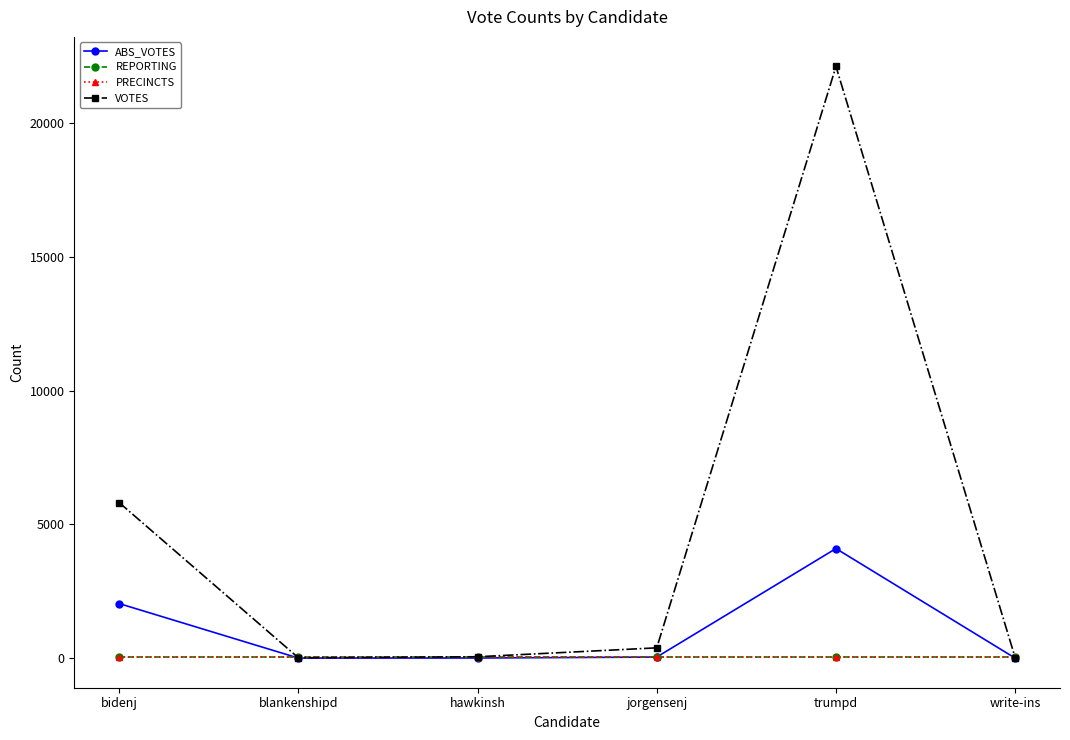

After their last crossing, which series has the higher values: ABS_VOTES or REPORTING?

REPORTING